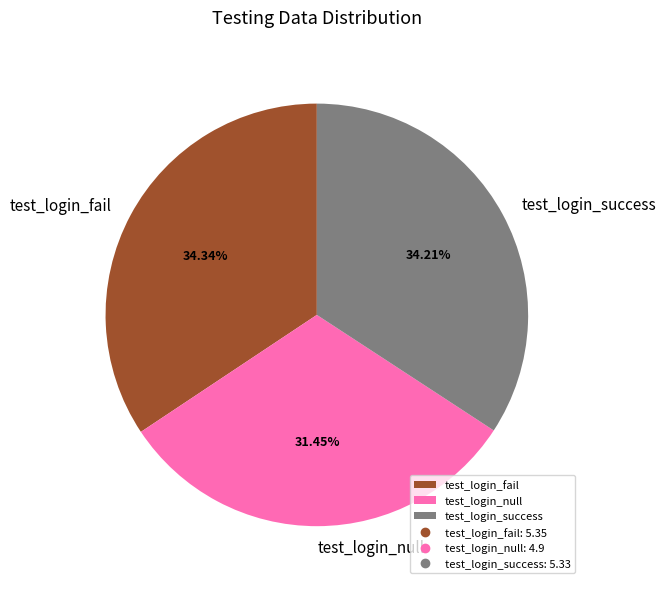

Which category has the smallest portion of the pie?

test_login_null